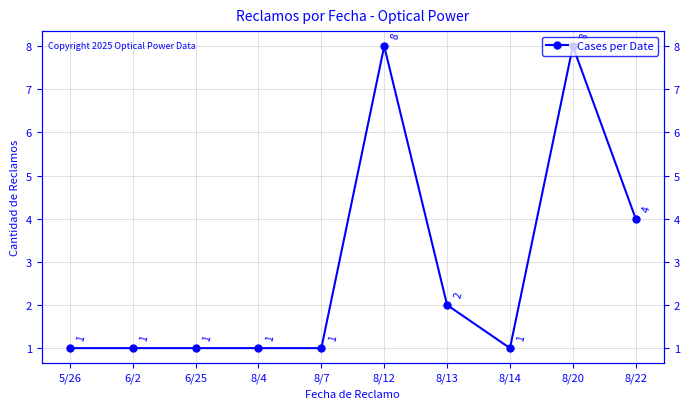

Rank the categories by value from lowest to highest.

5/26, 6/2, 6/25, 8/4, 8/7, 8/14, 8/13, 8/22, 8/12, 8/20